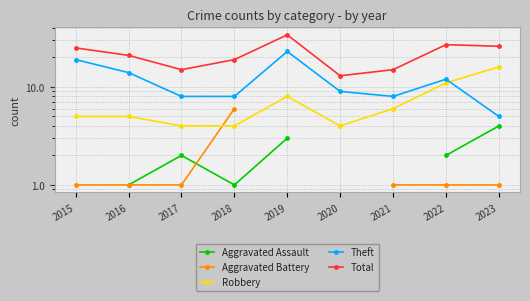

Is it true that Total equals 21.6 at 2021?

False